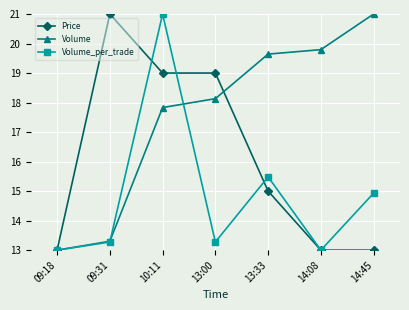

What is the maximum value for Volume?

21.0